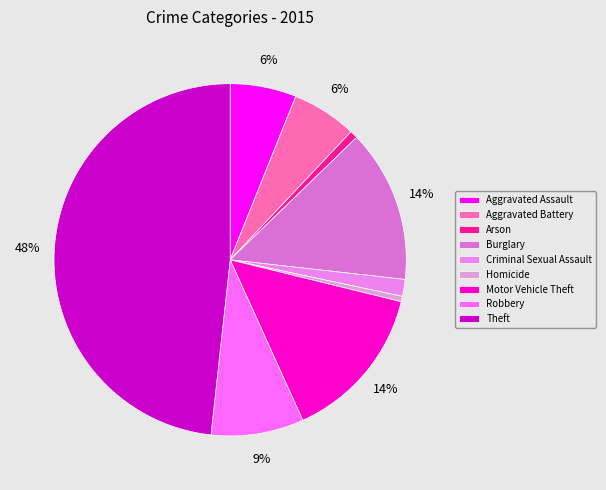

Does Burglary represent more than half of the total?

No